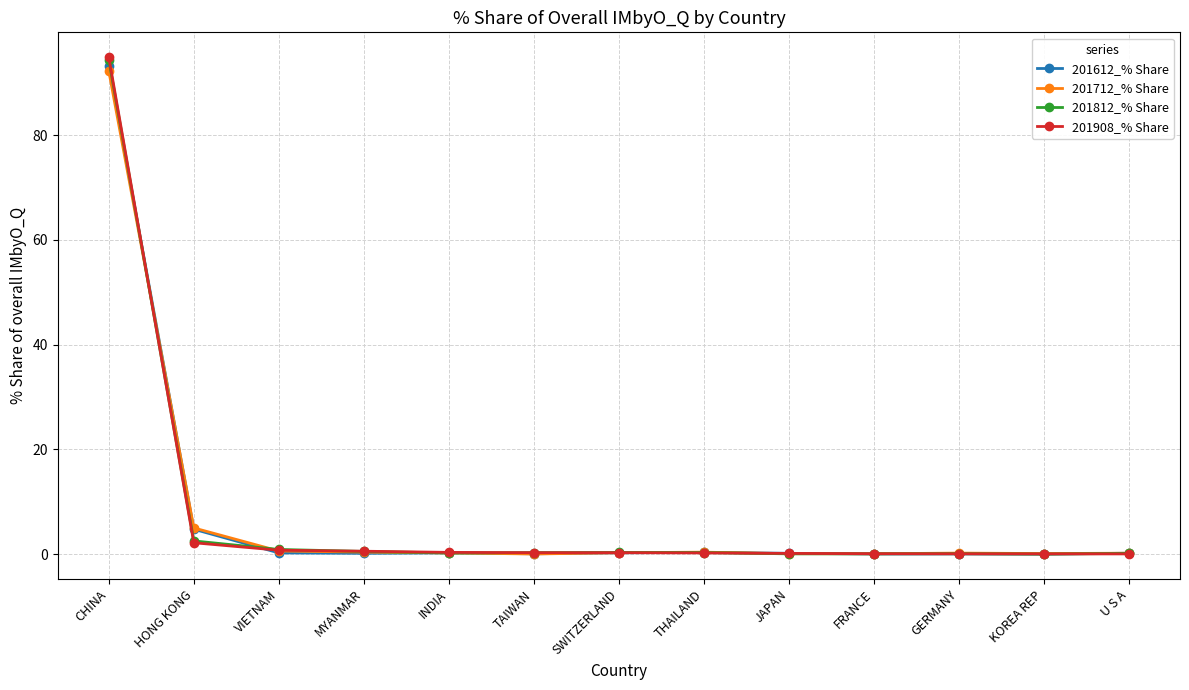

True or false: 201612_% Share has more than 1 points higher than both neighbors.

True